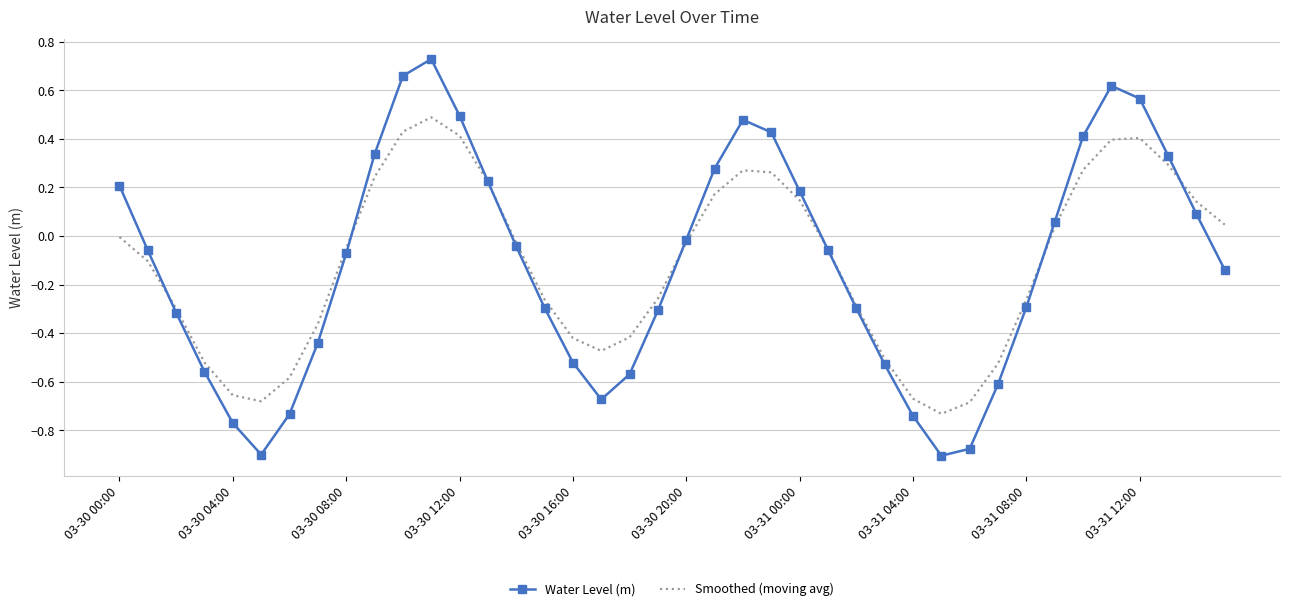

Rank the series by their maximum value, from lowest to highest.

Smoothed (moving avg), Water Level (m)